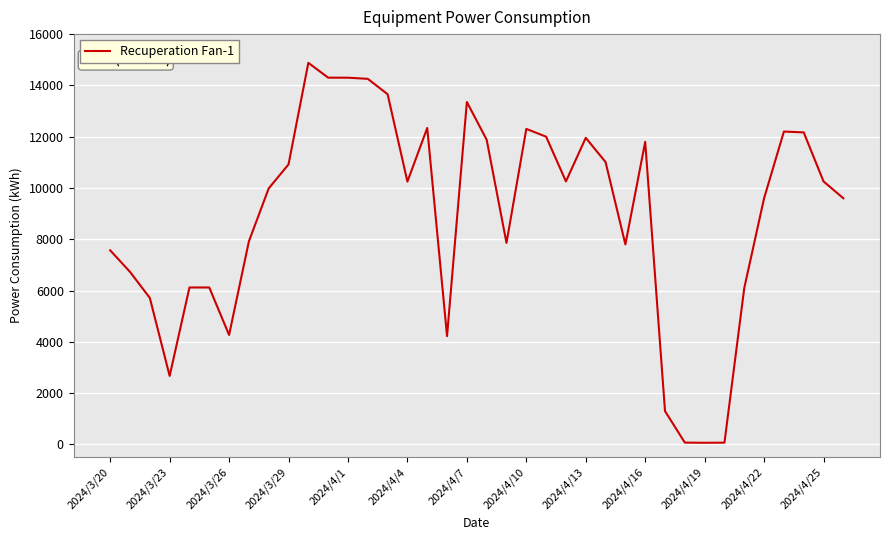

What is the difference between the maximum and minimum values?

14815